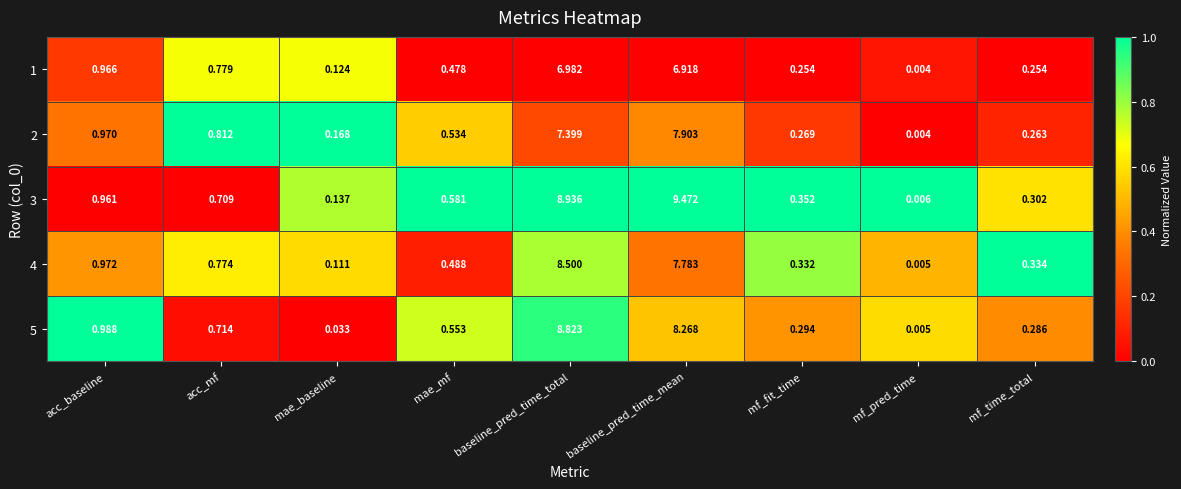

At which category is the sum across all series the highest?

baseline_pred_time_total